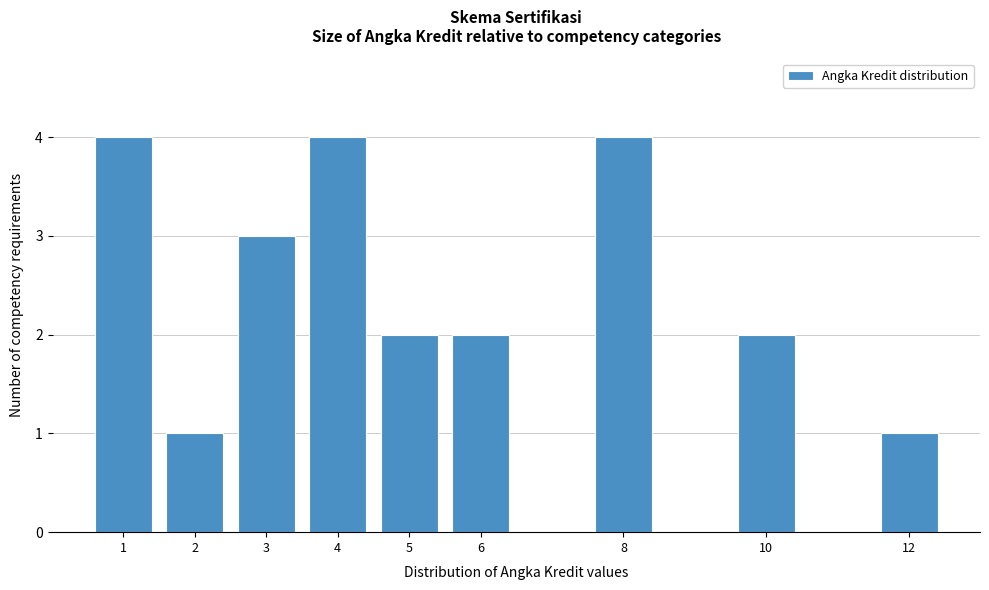

Reading right to left, what are all the values shown in this chart?

1	2	4	2	2	4	3	1	4